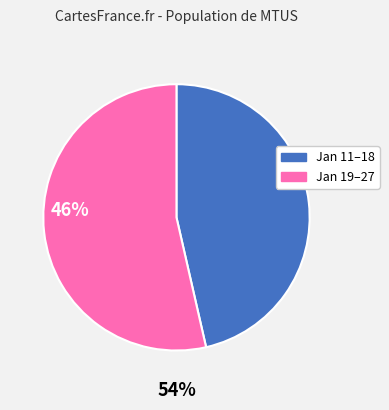

Does any single category account for the majority?

Yes